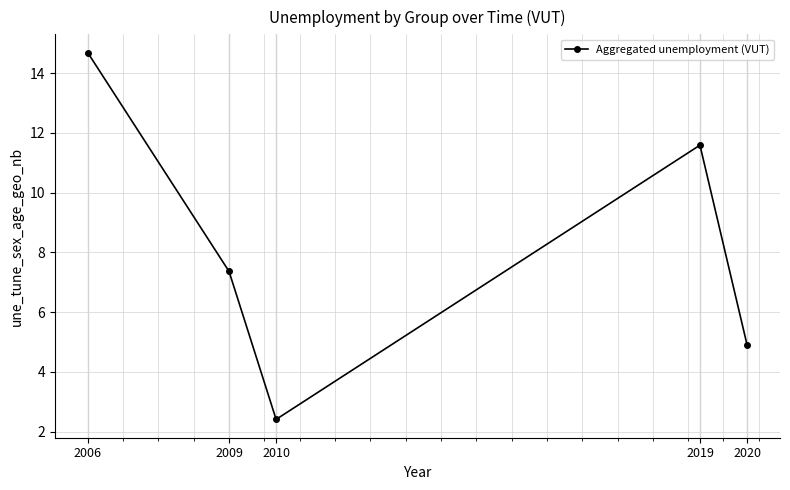

Approximately how many times larger is the value at 2006 compared to 2010?

6.1